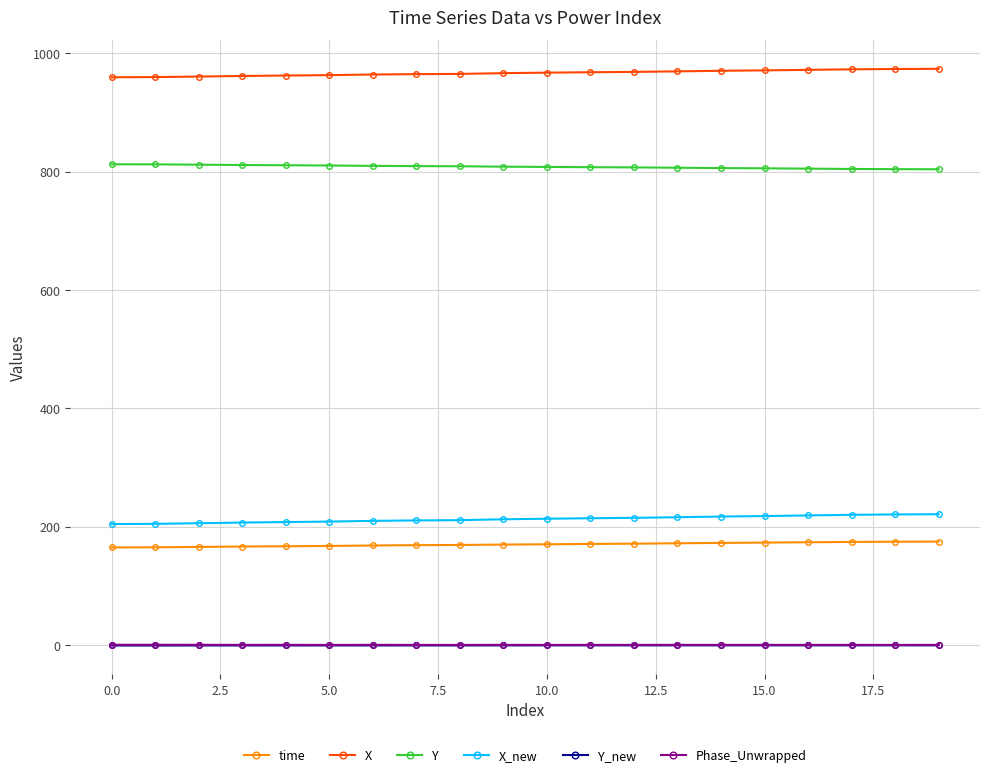

What are all the series names shown in the legend?

time, X, Y, X_new, Y_new, Phase_Unwrapped